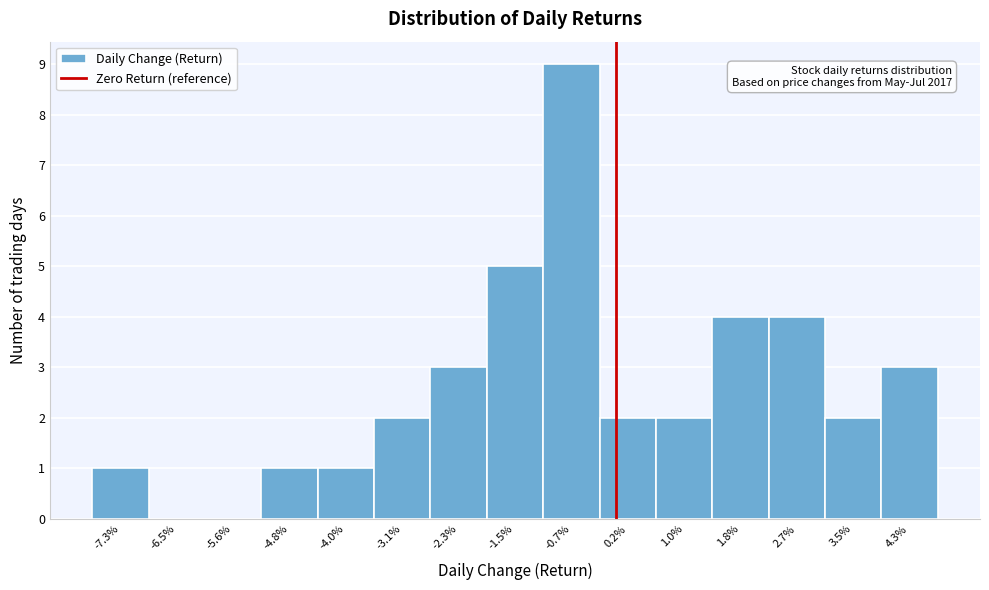

Reading left to right, what are all the values shown in this chart?

-7.3%=1	-6.5%=0	-5.6%=0	-4.8%=1	-4.0%=1	-3.1%=2	-2.3%=3	-1.5%=5	-0.7%=9	0.2%=2	1.0%=2	1.8%=4	2.7%=4	3.5%=2	4.3%=3